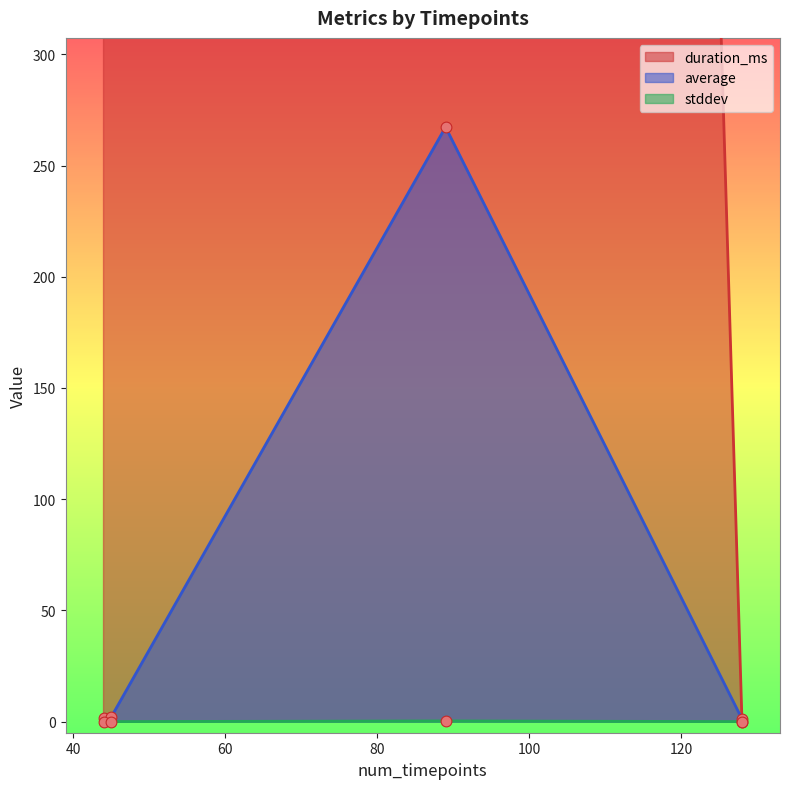

At which category is the sum across all series the highest?

89